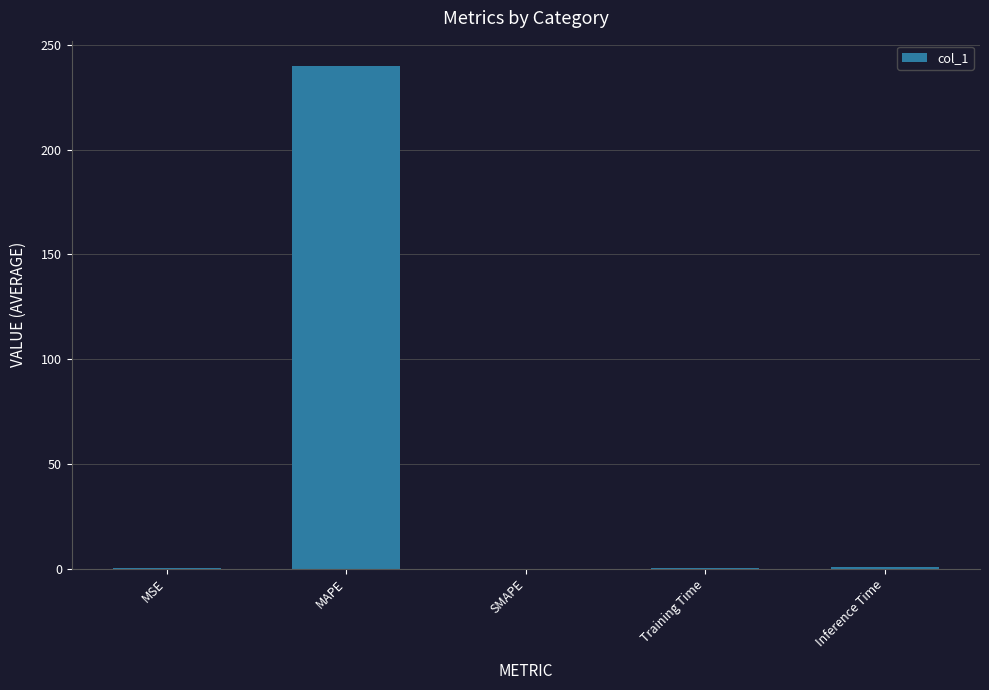

Between MAPE and Inference Time, which is larger?

MAPE